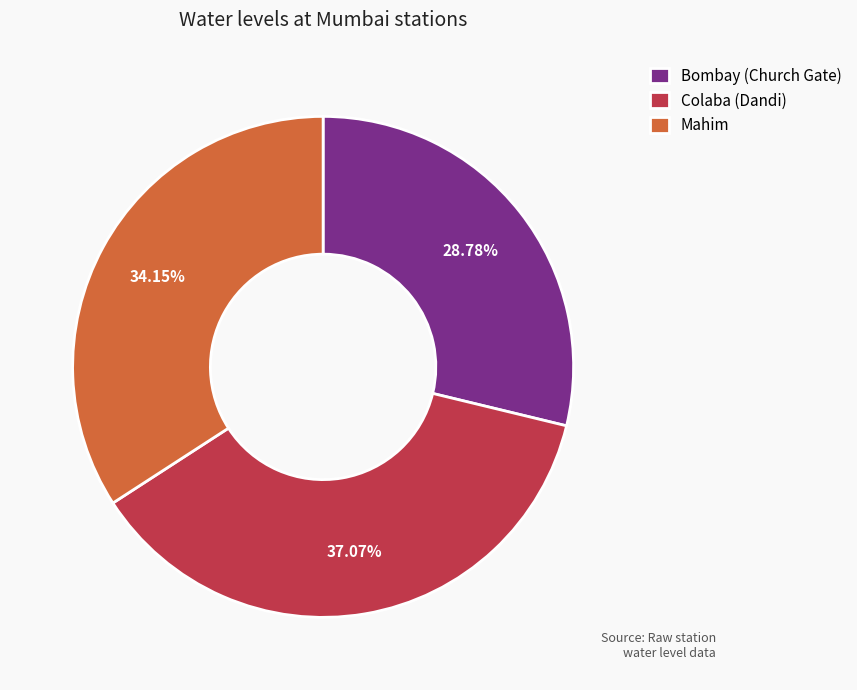

Is the sum of Colaba (Dandi) and Mahim greater than half?

Yes